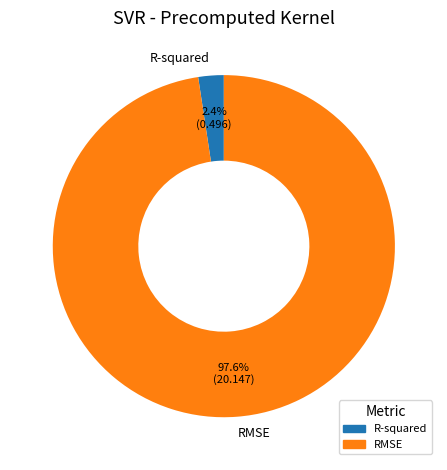

How many segments does this pie chart have?

2